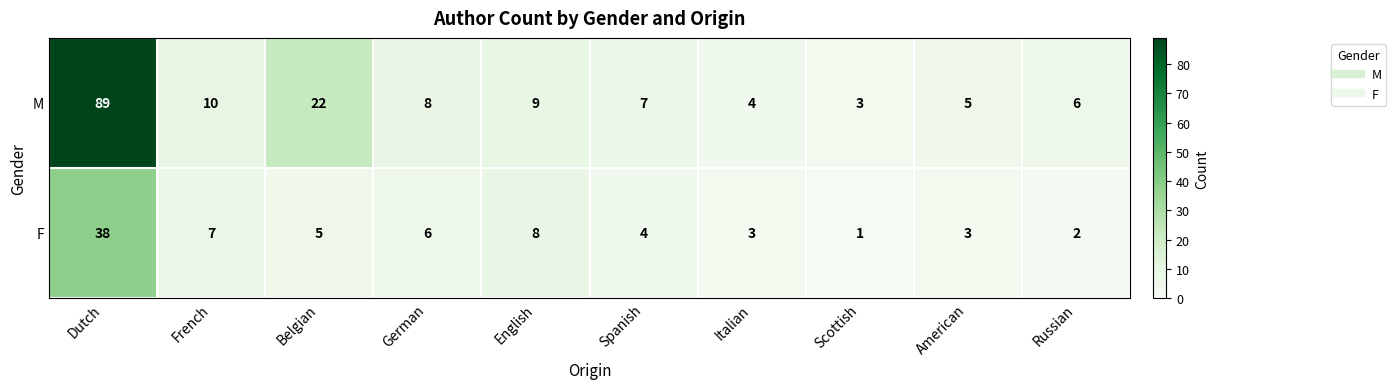

How many distinct data groups are displayed?

2